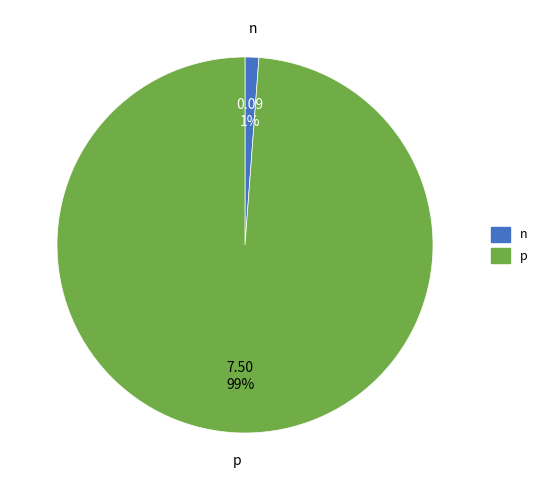

Between n and p, which is larger?

p